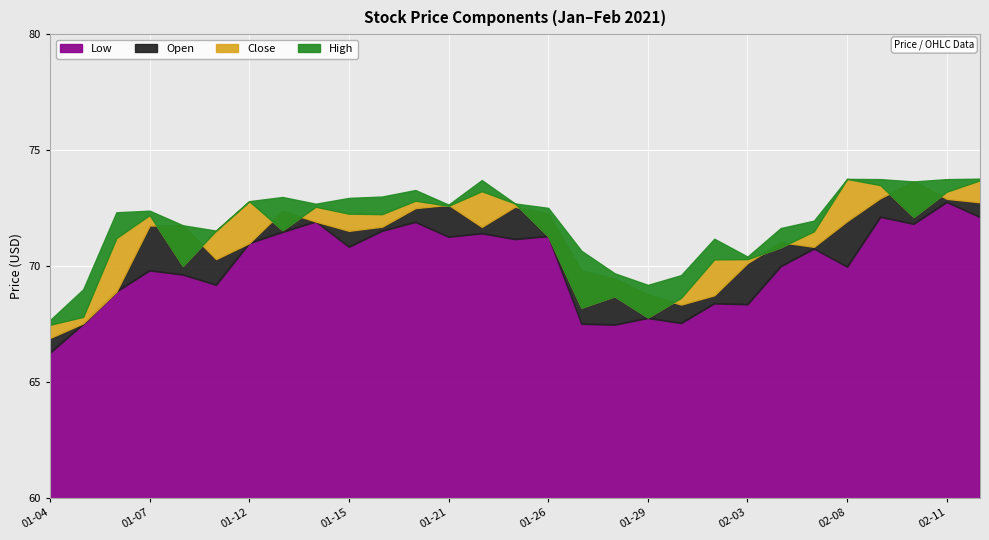

Where does the Open series first go above 71?

2021-01-07